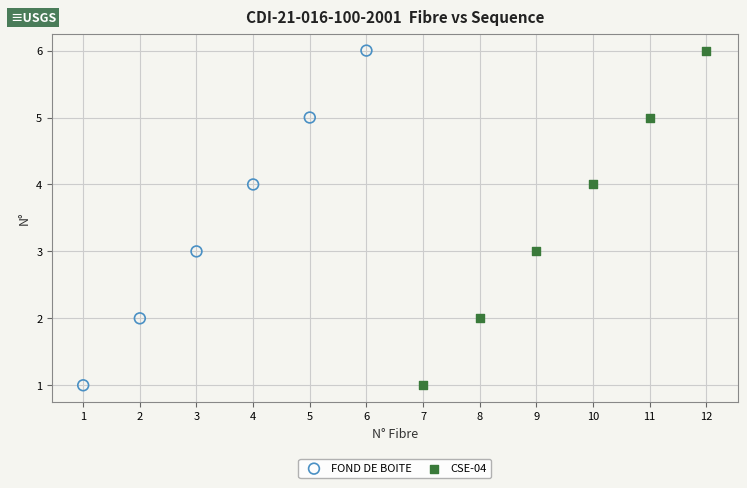

What are all the series names shown in the legend?

FOND DE BOITE, CSE-04